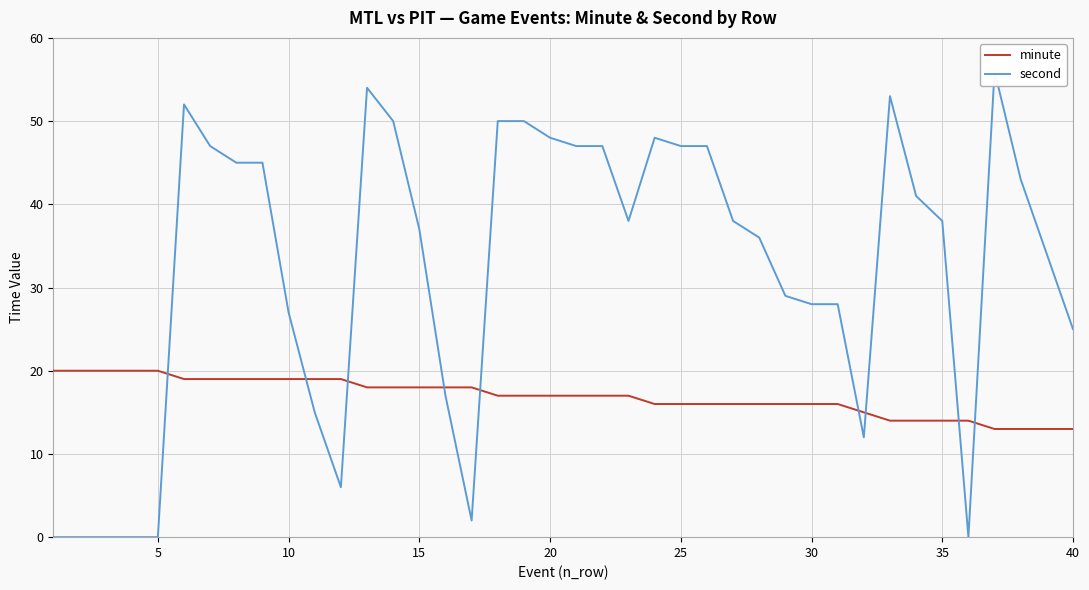

Count the minute values in the range 16 to 19.

26